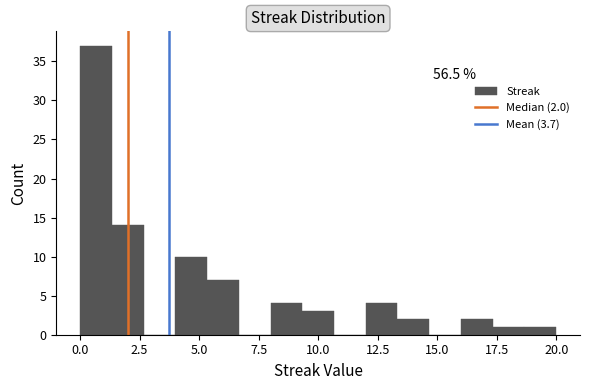

Read against the x-axis, roughly where is the centre of the tallest bar?

0.5